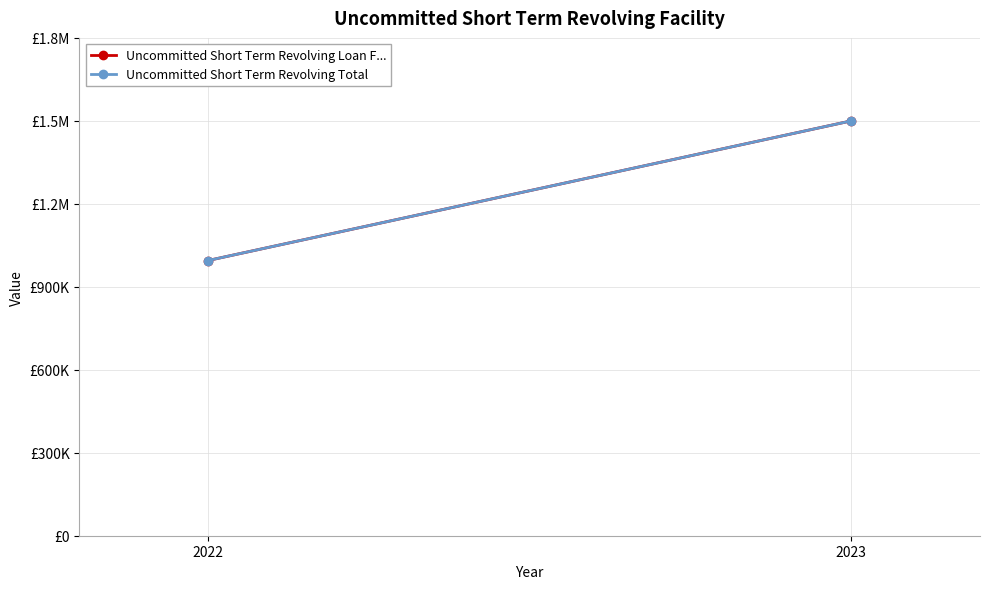

True or false: Uncommitted Short Term Revolving Loan F... has a value of 627804 at 2023.

False